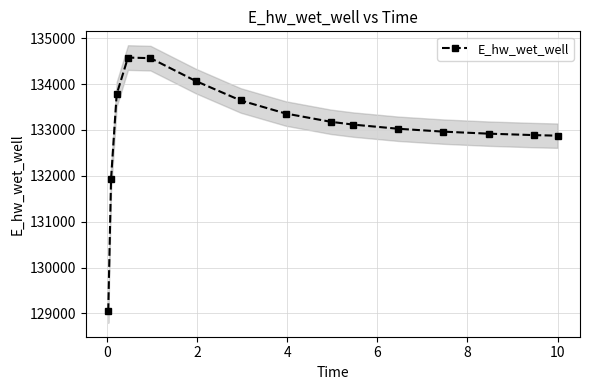

What is the value of the E_hw_wet_well point at the 15th from the left?

132874.9